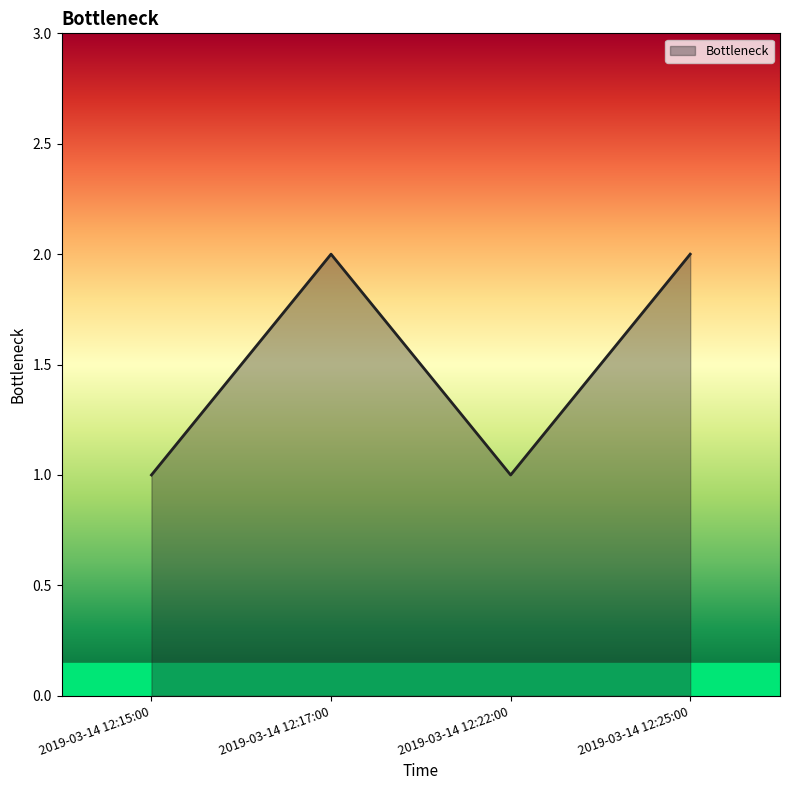

How many interior local peaks (higher than both neighbors) does the data have?

1